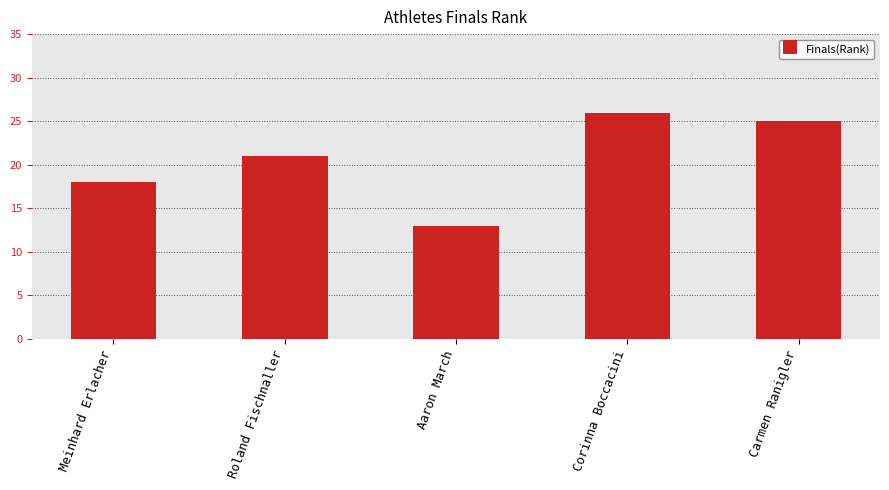

The value at Meinhard Erlacher is 27. True or false?

False